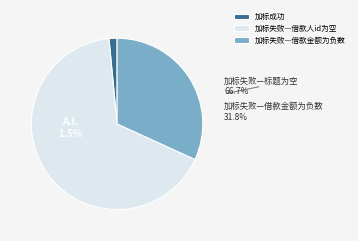

Which slice is the smallest?

加标成功